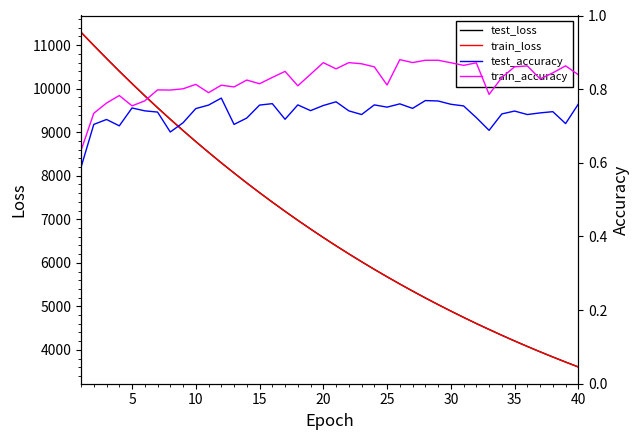

What is the maximum value for test_loss?

11297.0